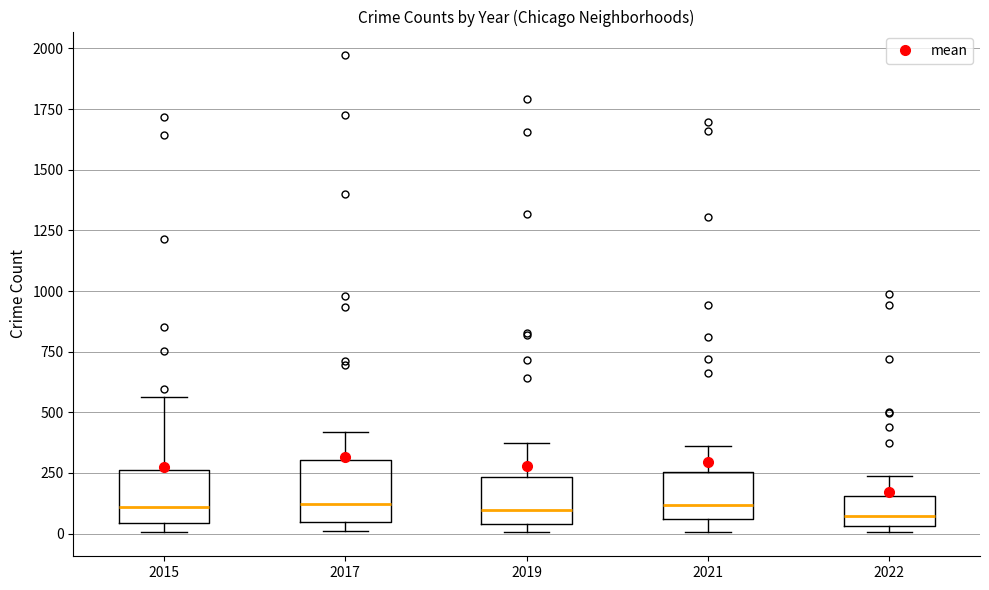

Where is the lower edge of the box at x = 2017 on the y-axis? The values are not printed on the chart, so give them approximately, as read against the axis.

50